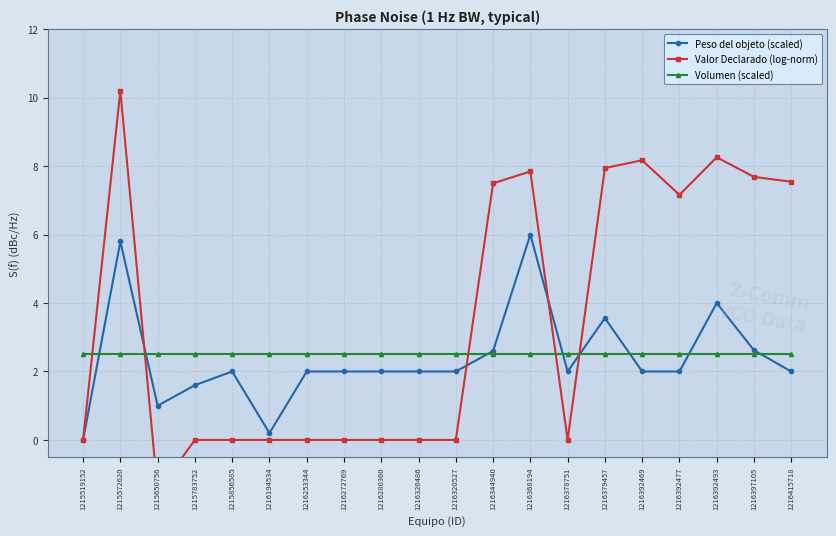

After their last crossing, which series has the higher values: Volumen (scaled) or Valor Declarado (log-norm)?

Valor Declarado (log-norm)